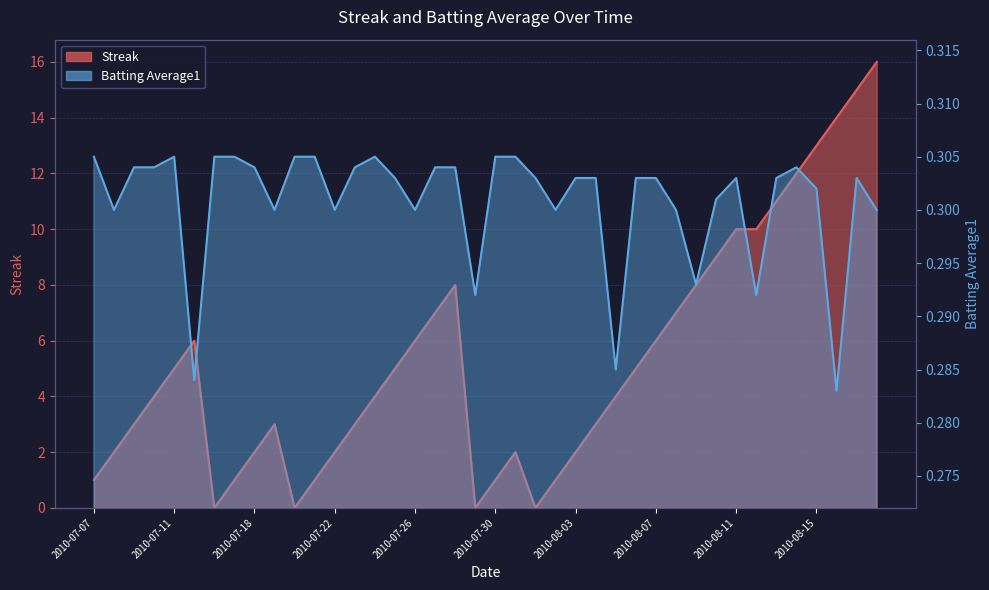

Which series has the largest total across all categories?

Streak